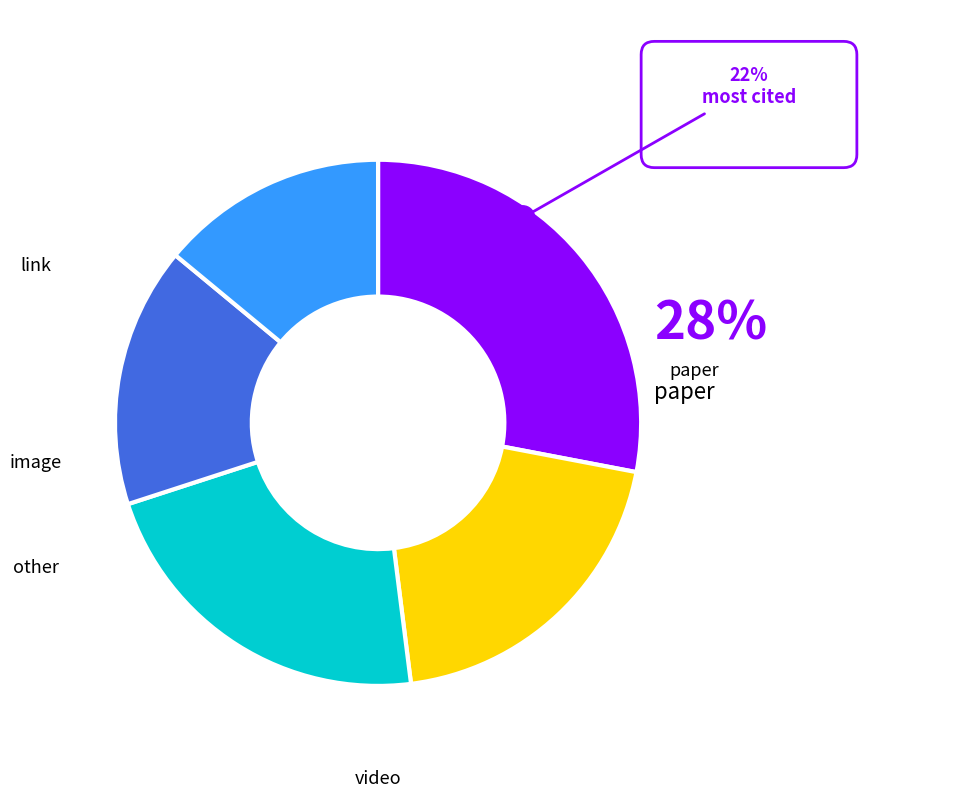

Is it true that dataset is 1% of the pie?

False